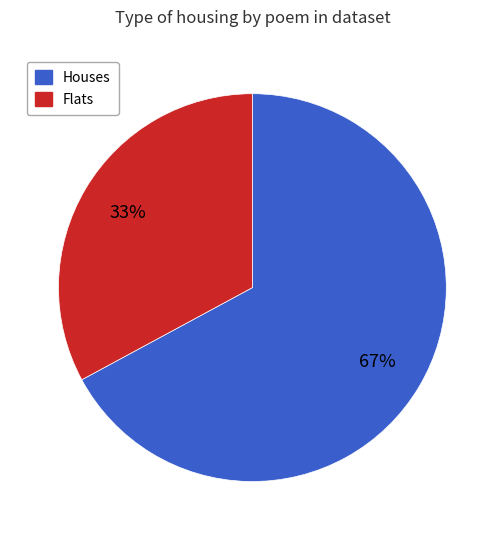

How many segments does this pie chart have?

2